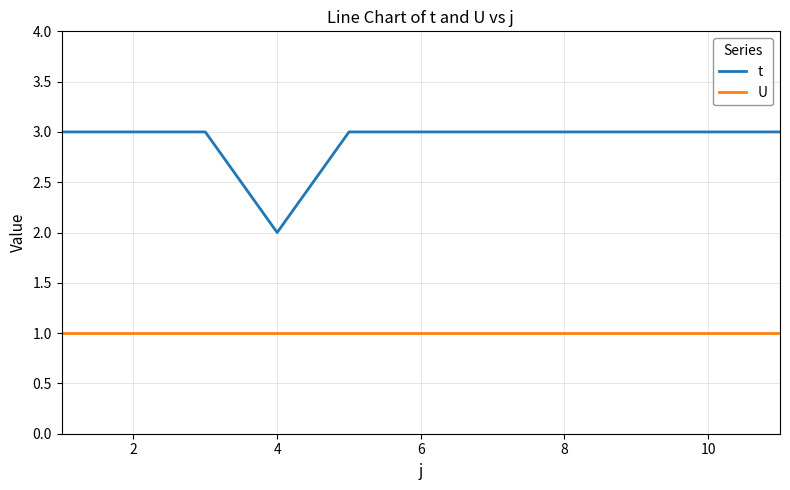

Which series has the largest total across all categories?

t